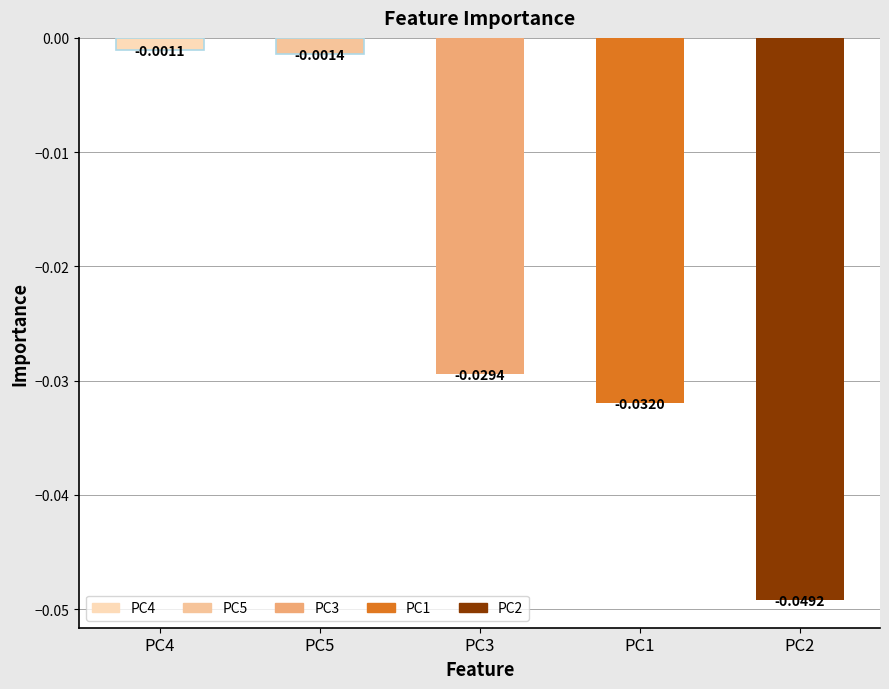

List the labels in order of value, smallest first.

PC2, PC1, PC3, PC5, PC4